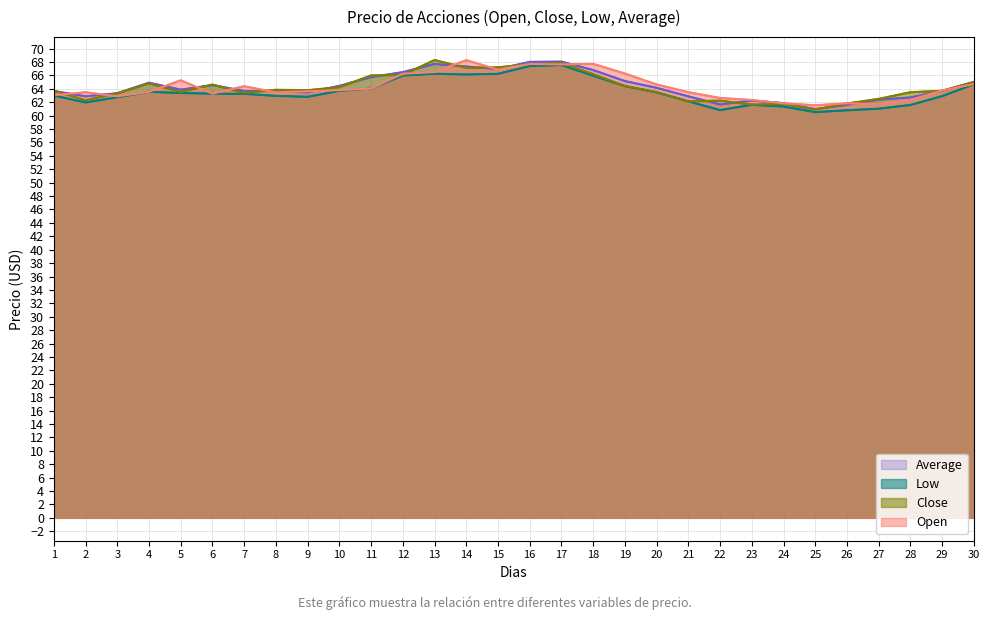

What is the minimum value shown in the chart?

60.5